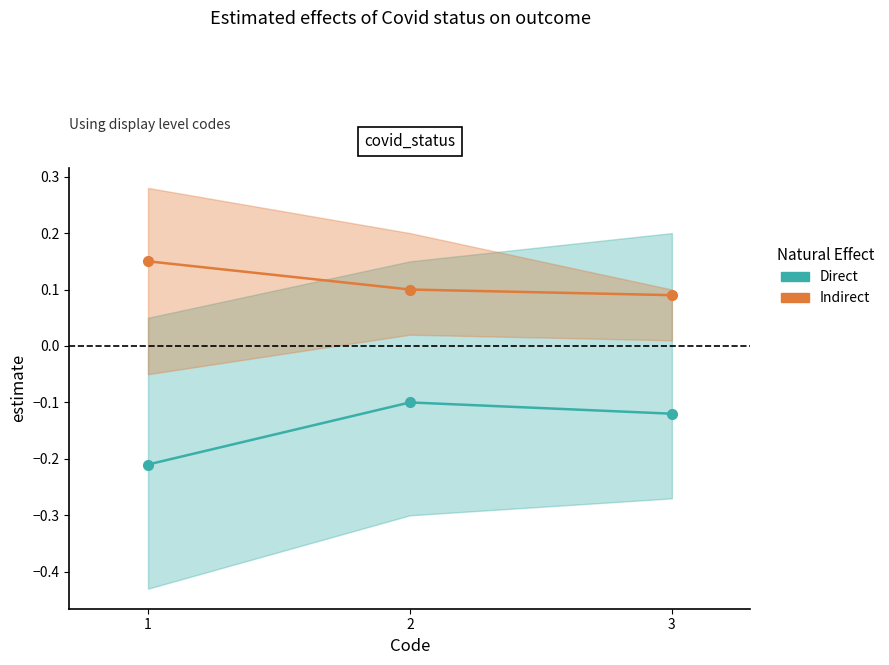

Does the chart display data point markers on the line(s)?

Yes